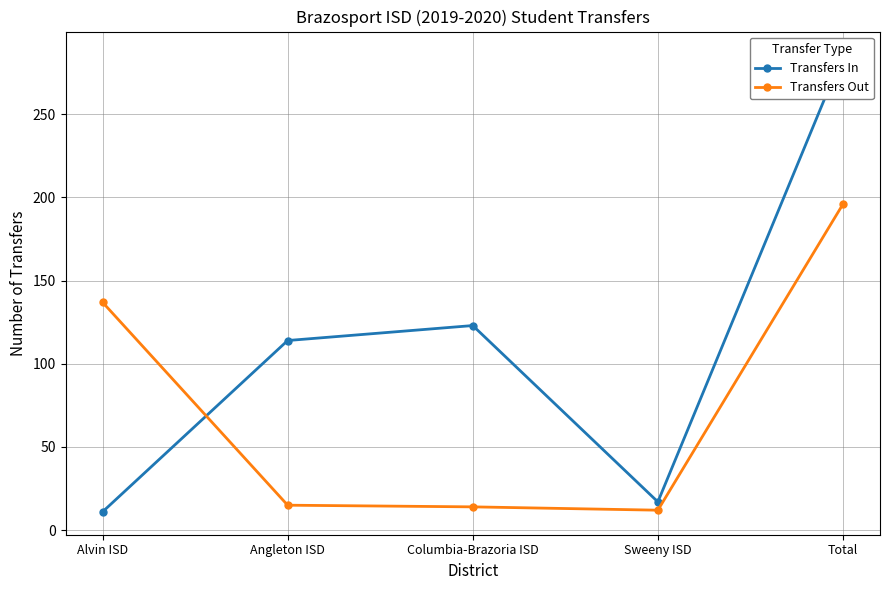

The Transfers In series shows 3 at Alvin ISD. True or false?

False